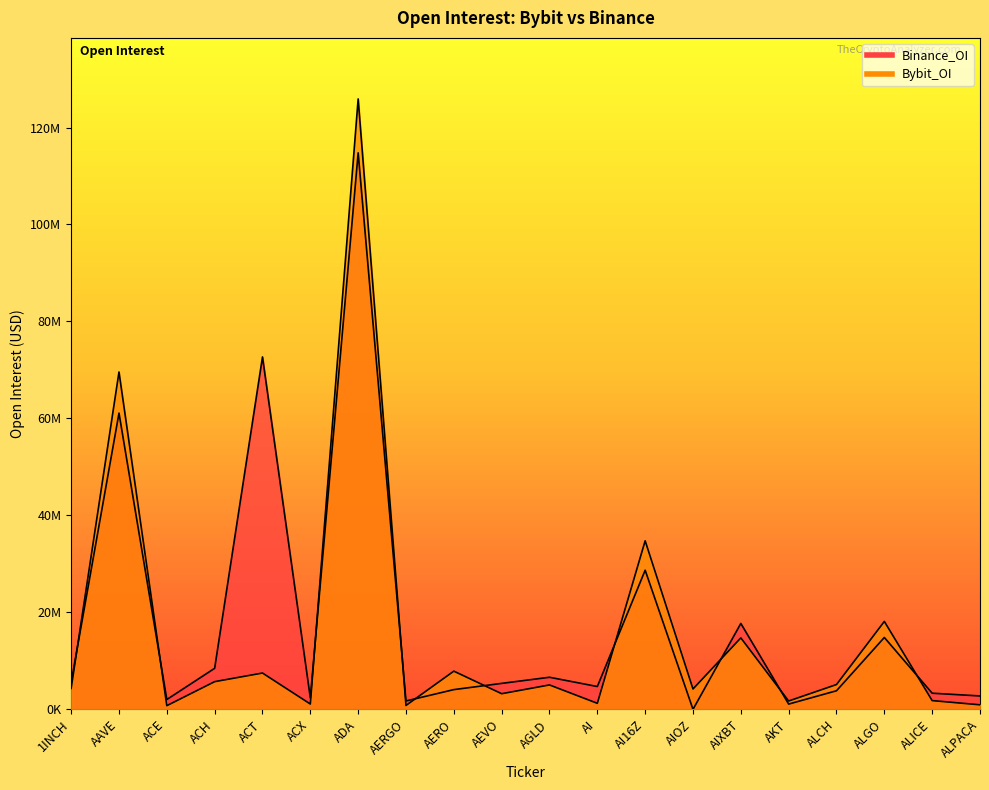

How many series are shown in this chart?

2